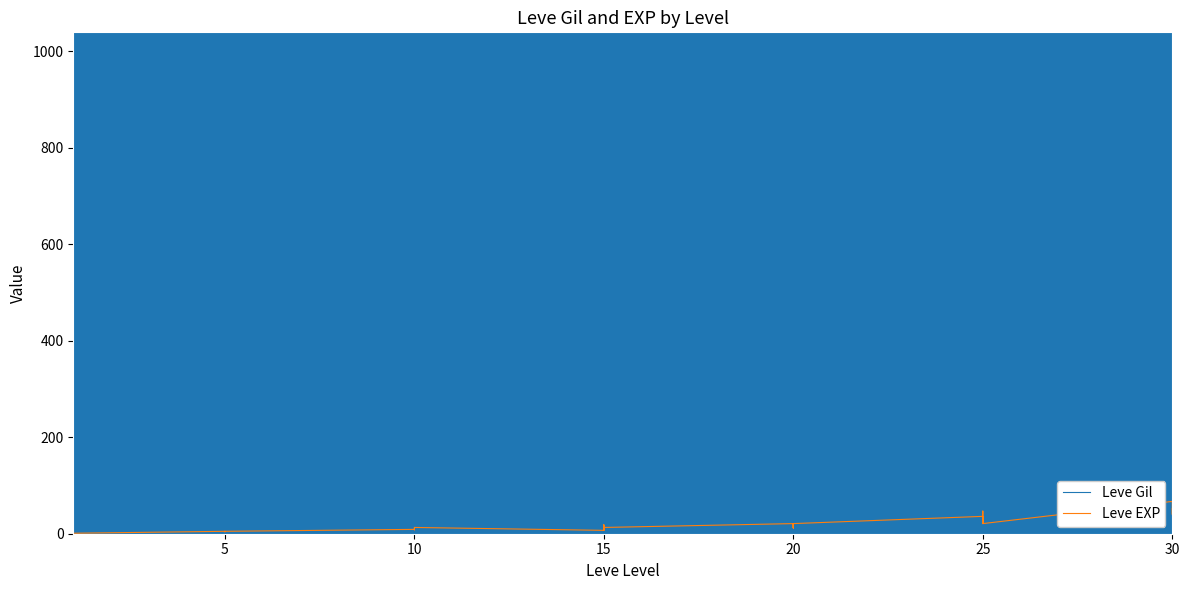

At which category is the sum across all series the highest?

10